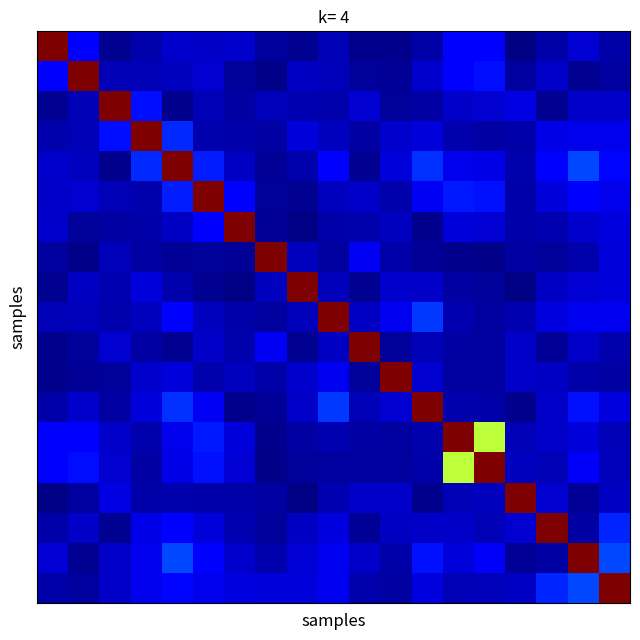

At how many categories does at least one series exceed 0?

19